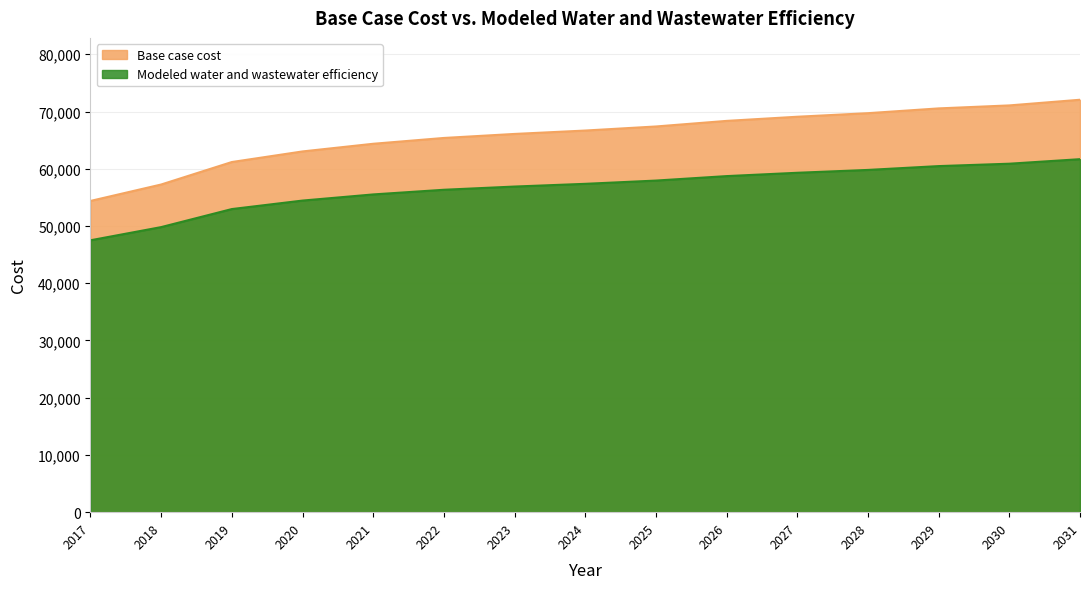

What is the value of the Modeled water and wastewater efficiency point at the 5th from the left?

55513.1